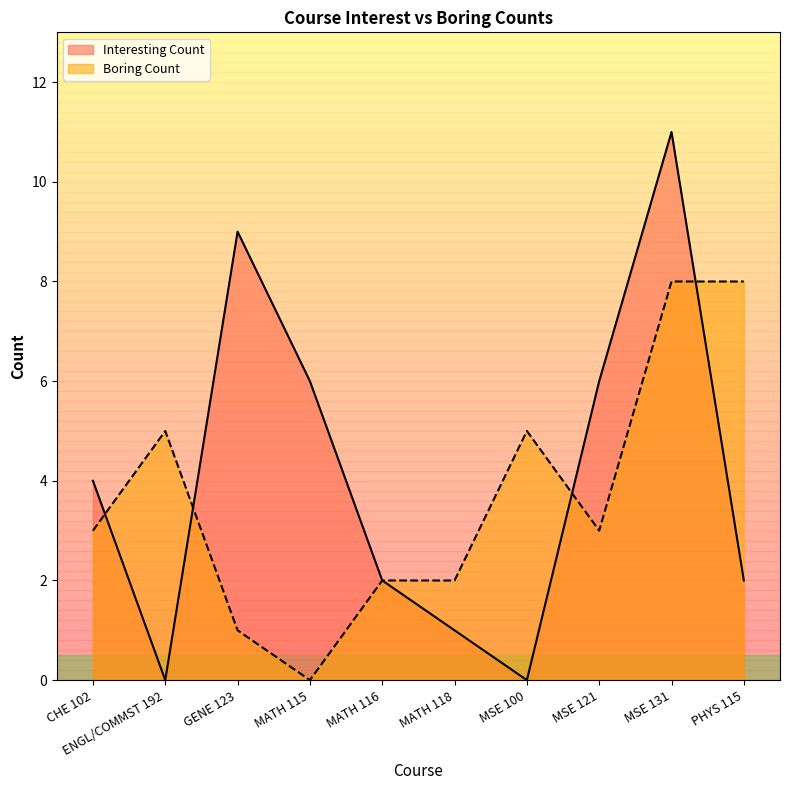

What is the value of the Interesting Count point at the 4th from the left?

6